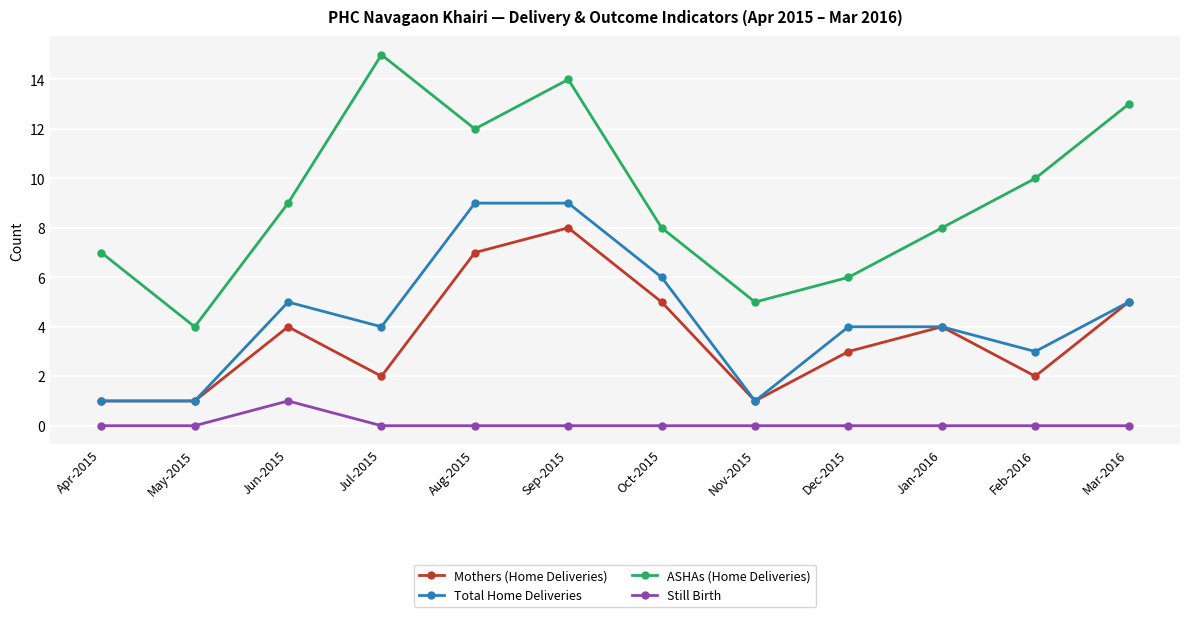

What is the spread (max minus min) of values at Apr-2015?

7